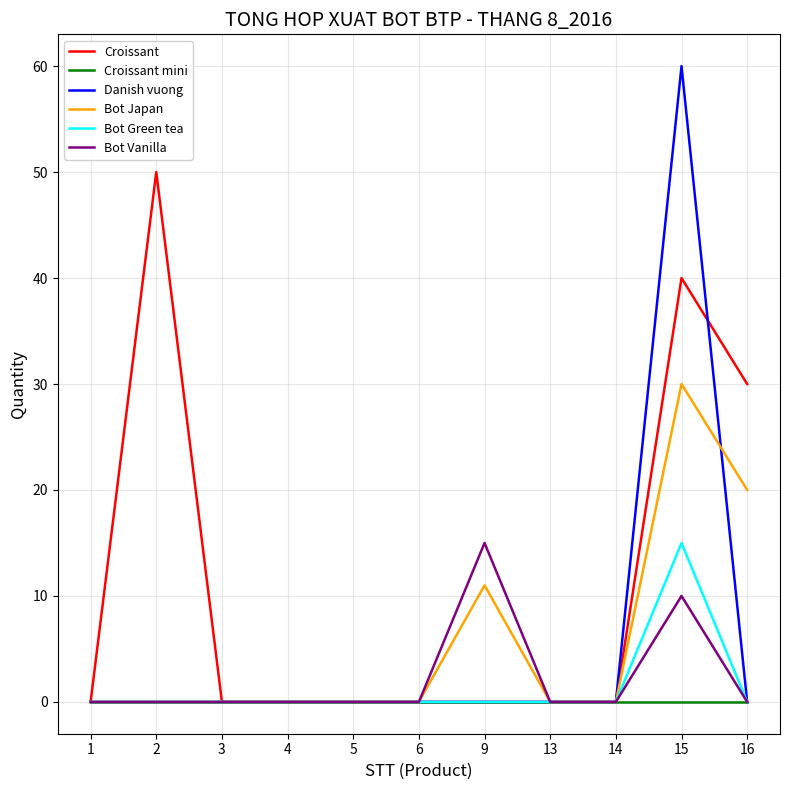

Count the number of categories in the chart.

11